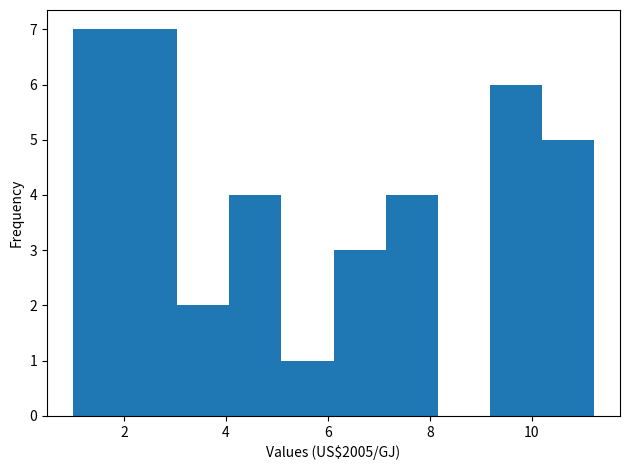

Reading left to right, transcribe this chart: for each bar, give the range it covers on the x-axis and its height. Neither the bar edges nor the heights are printed on the chart, so give them approximately, as read against the axes.

1.0 to 2.0: 7
2.0 to 3.0: 7
3.0 to 4.0: 2
4.0 to 5.0: 4
5.0 to 6.2: 1
6.2 to 7.2: 3
7.2 to 8.2: 4
8.2 to 9.2: 0
9.2 to 10.2: 6
10.2 to 11.2: 5